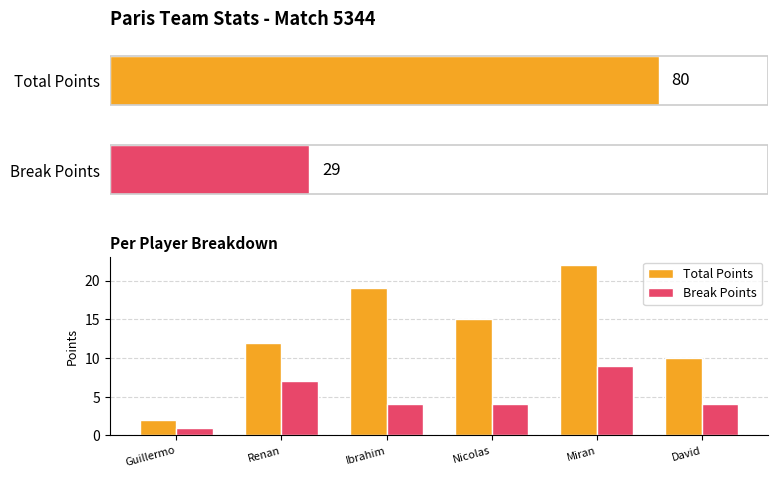

Rank the series by their average value, from lowest to highest.

Break Points, Total Points